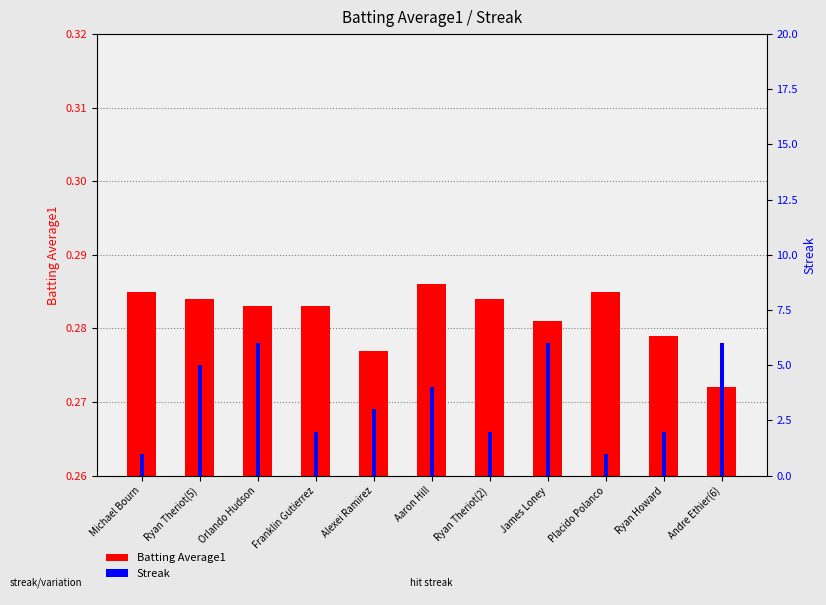

What is the spread (max minus min) of values at Ryan Theriot(5)?

4.7